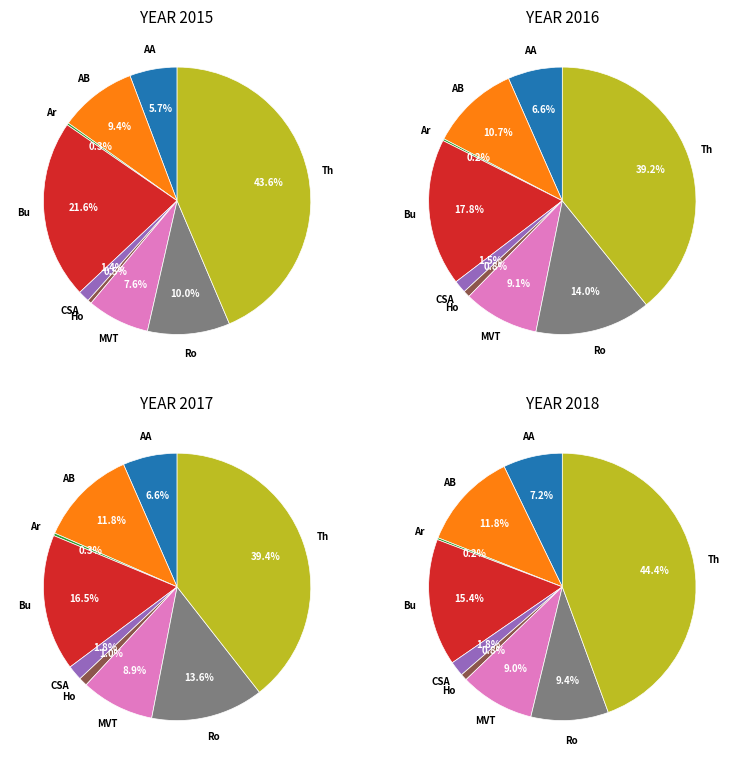

How many segments does this pie chart have?

9